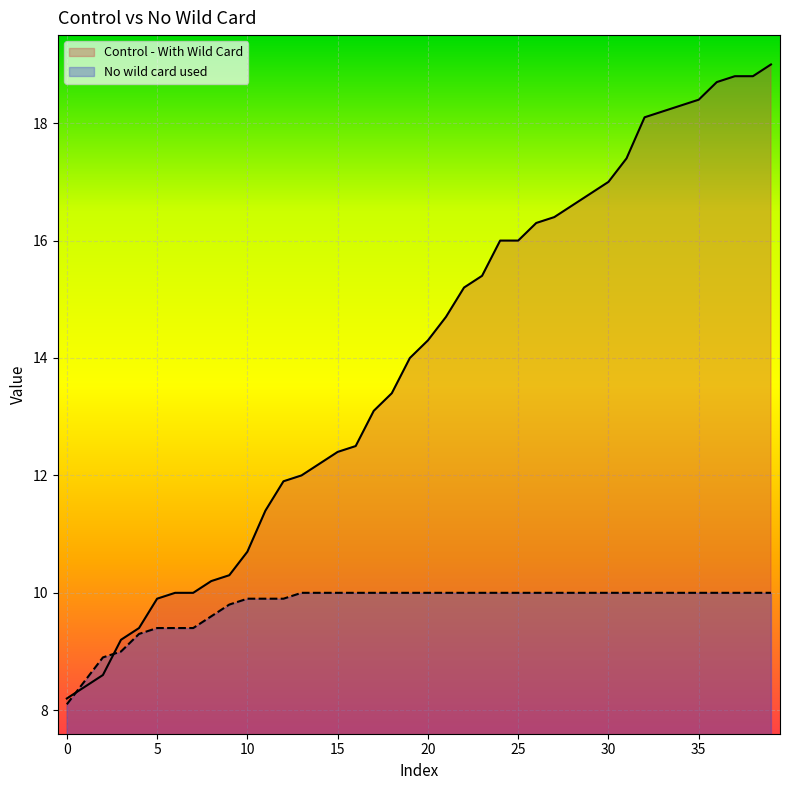

True or false: Control - With Wild Card has a value of 4.2 at 35.

False